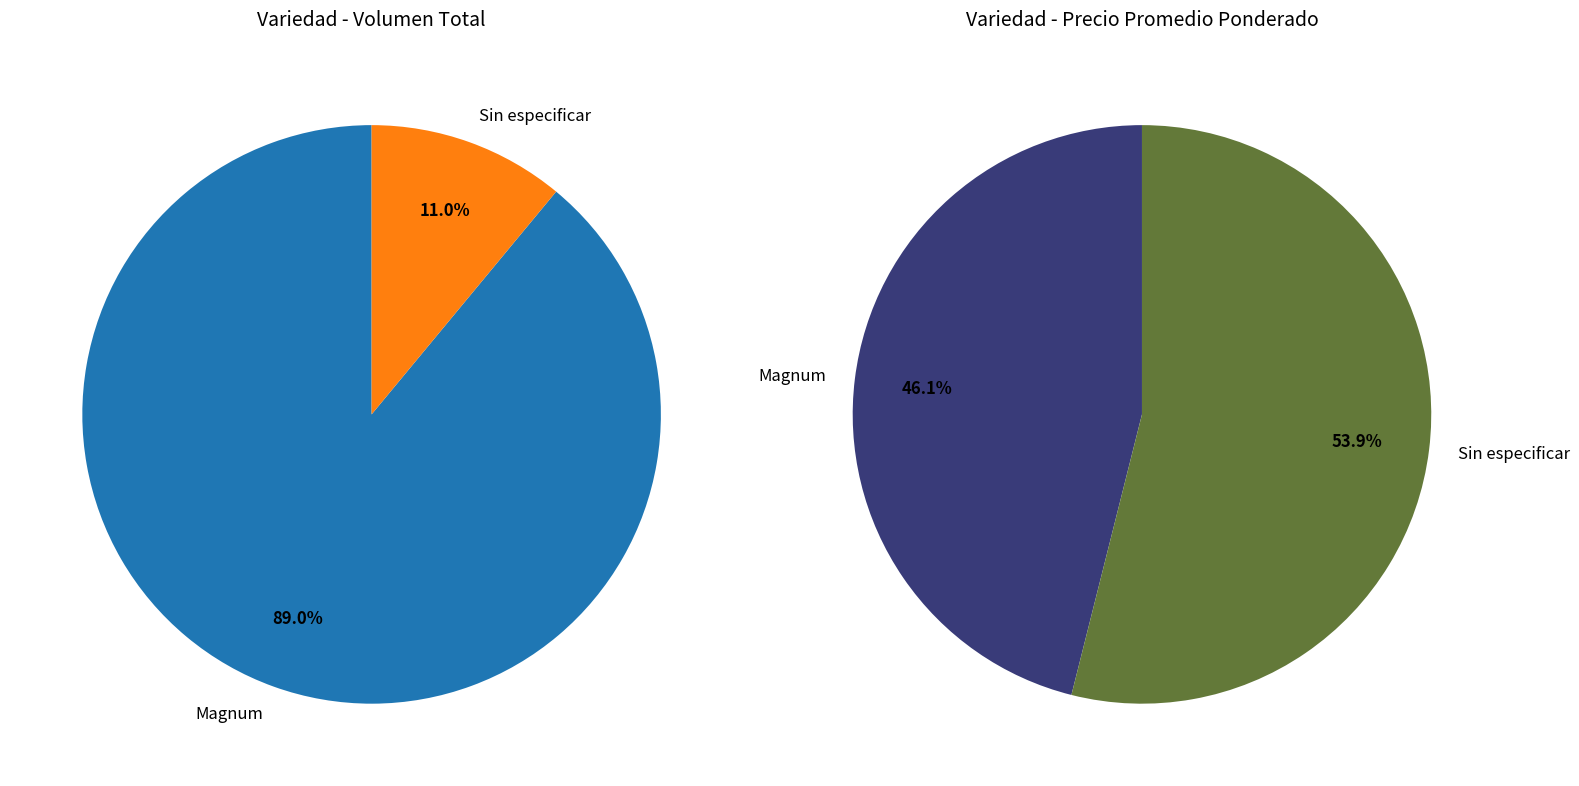

Rank the categories by value from lowest to highest.

Magnum, Sin especificar